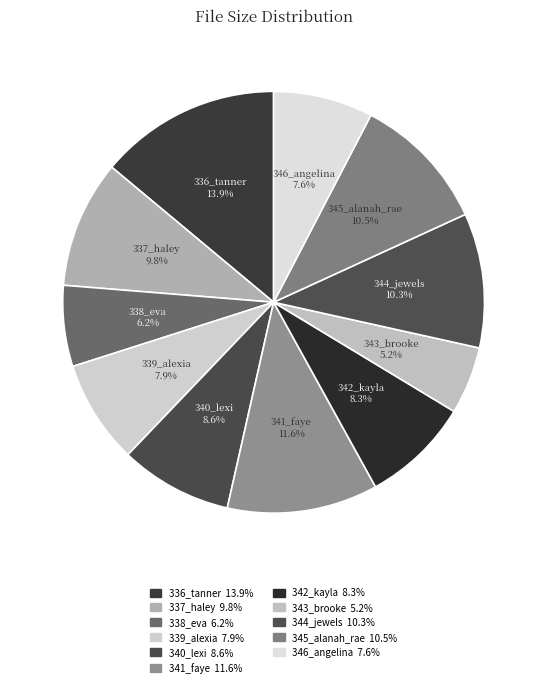

How many segments does this pie chart have?

11